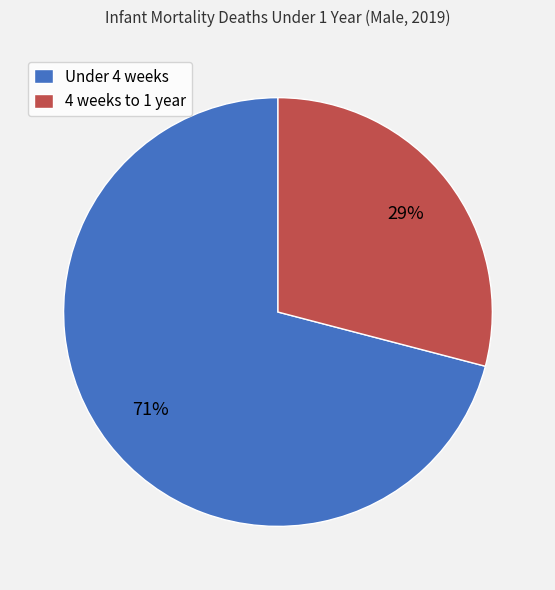

Which slice is the smallest?

4 weeks to 1 year